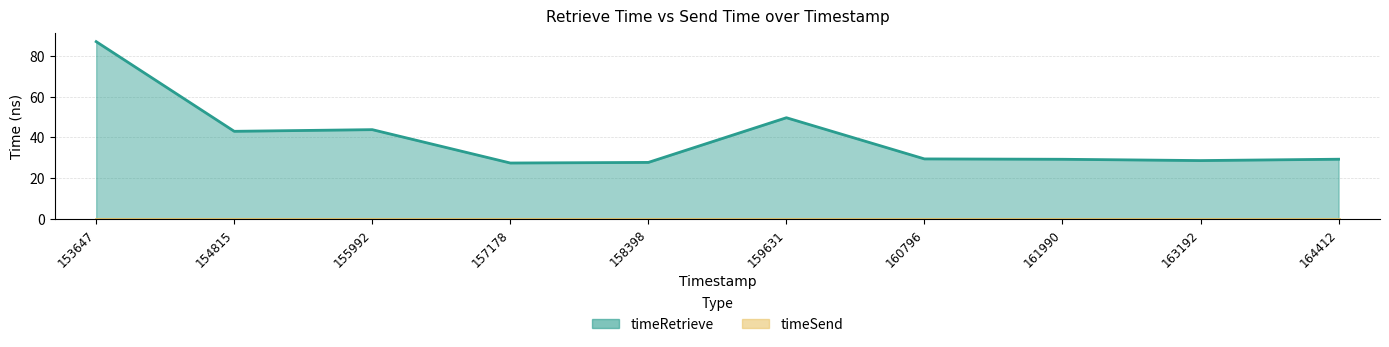

How many data points does each series have?

10